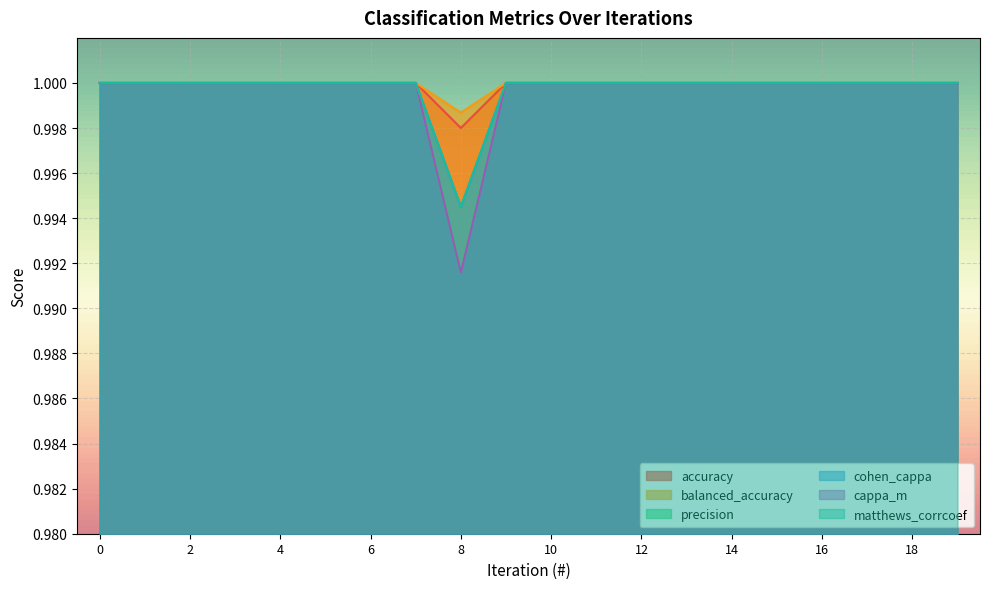

What is the approximate value of matthews_corrcoef at 0?

1.0